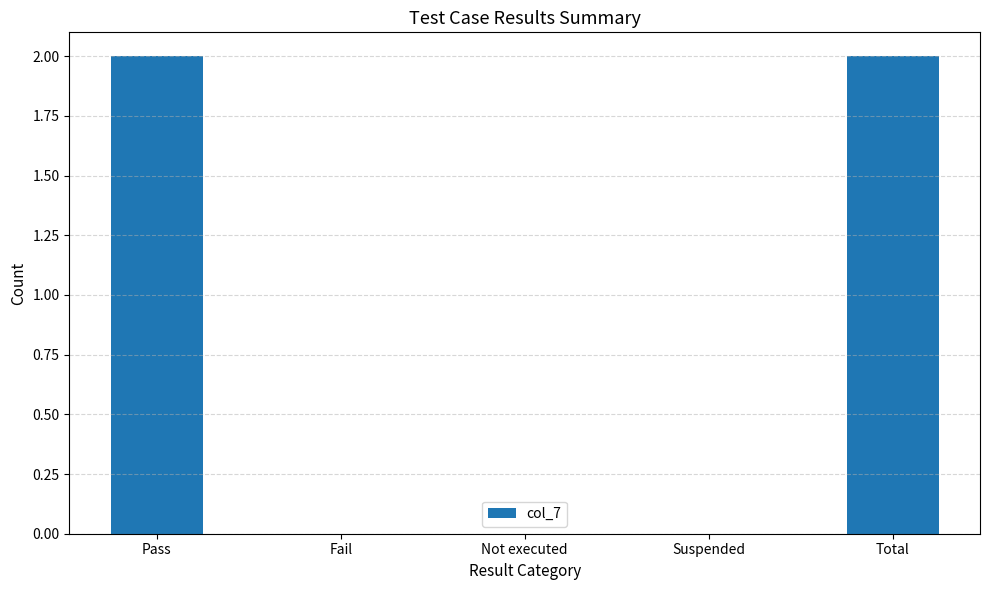

Is it true that the value at Not executed is 0?

True